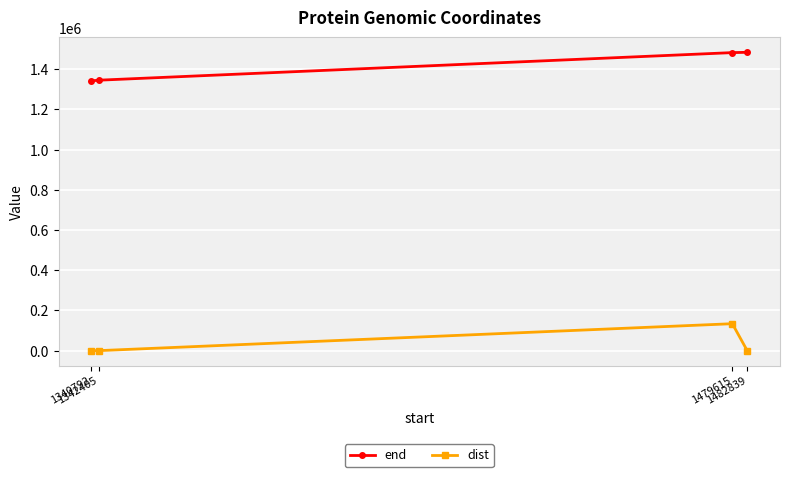

True or false: dist and end cross at least once.

False